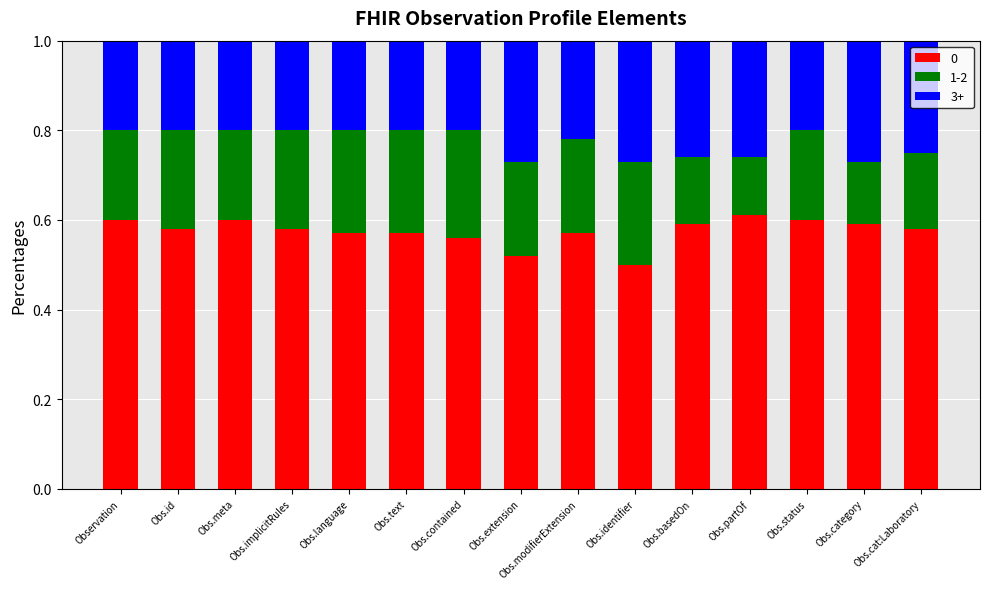

What is the total value across all series at Obs.id?

1.0